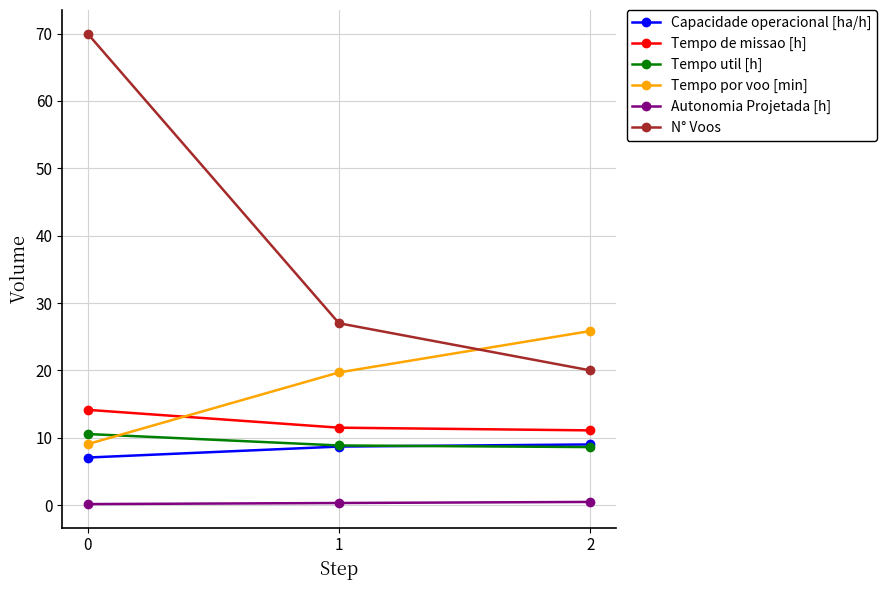

What is the greatest value displayed?

70.0